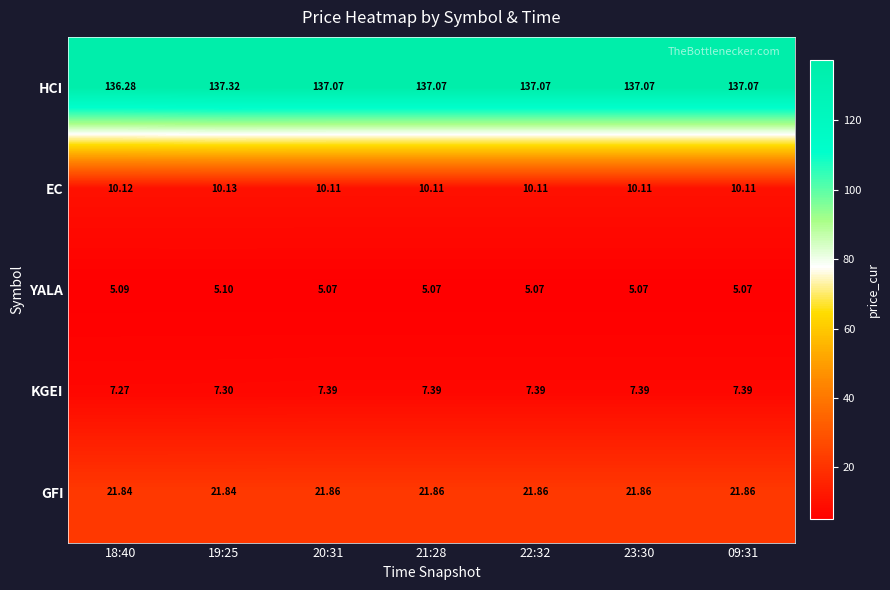

List the series in order of their peak value, lowest first.

YALA, KGEI, EC, GFI, HCI